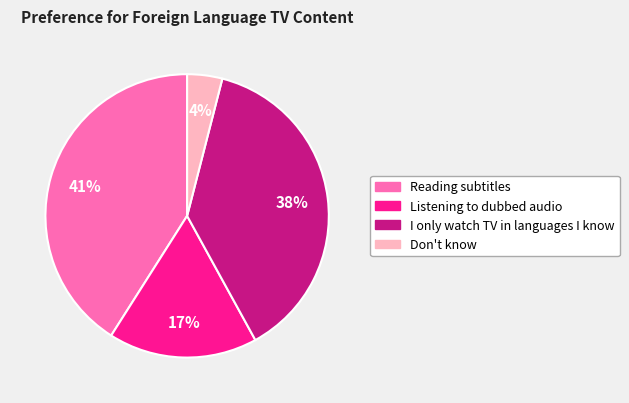

Which slice is the largest?

Reading subtitles